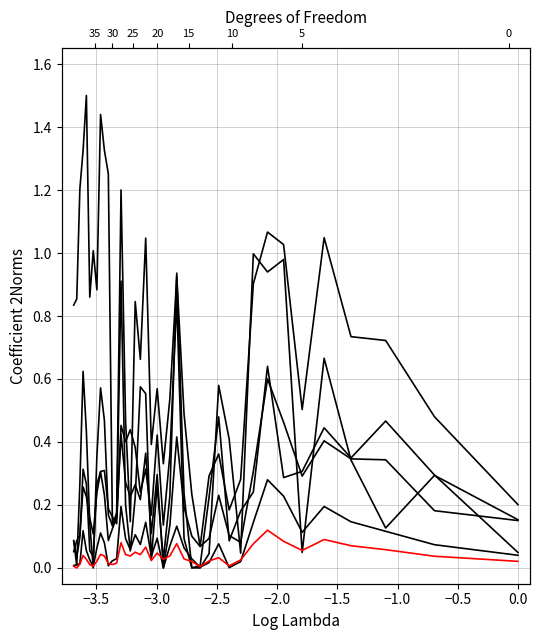

What is the sum of all LLC-loads values?

19.2